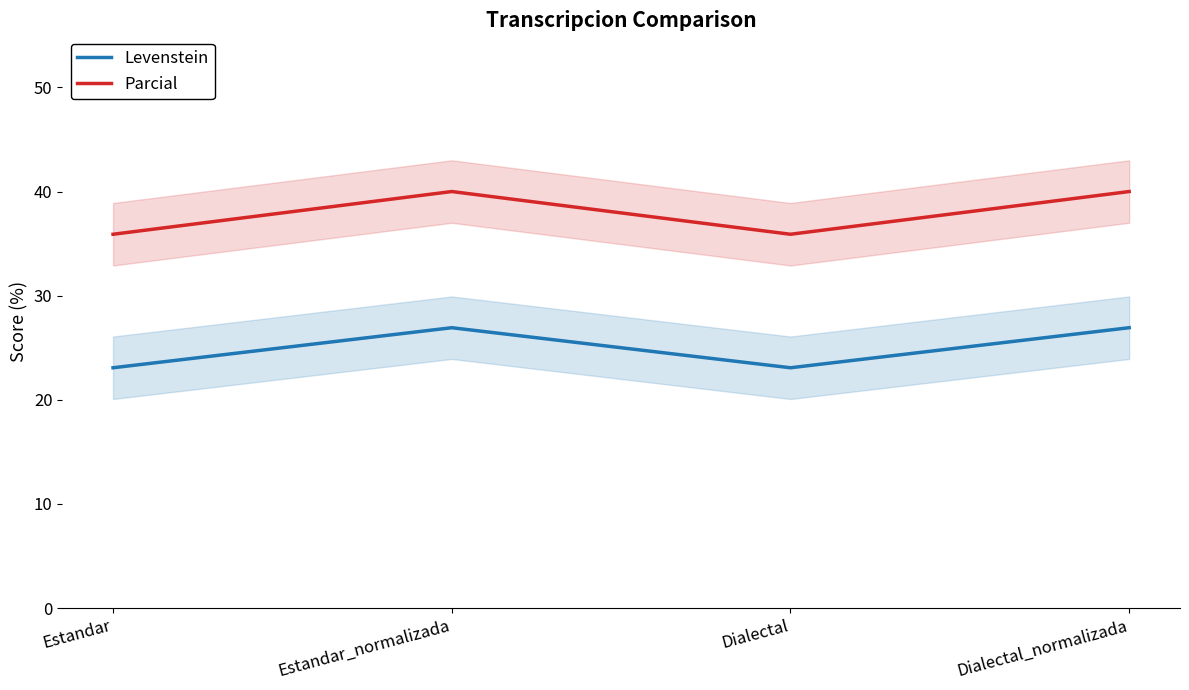

Reading left to right, list all the values displayed in this chart.

Levenstein: Estandar=23.1	Estandar_normalizada=26.9	Dialectal=23.1	Dialectal_normalizada=26.9
Parcial: Estandar=35.9	Estandar_normalizada=40.0	Dialectal=35.9	Dialectal_normalizada=40.0